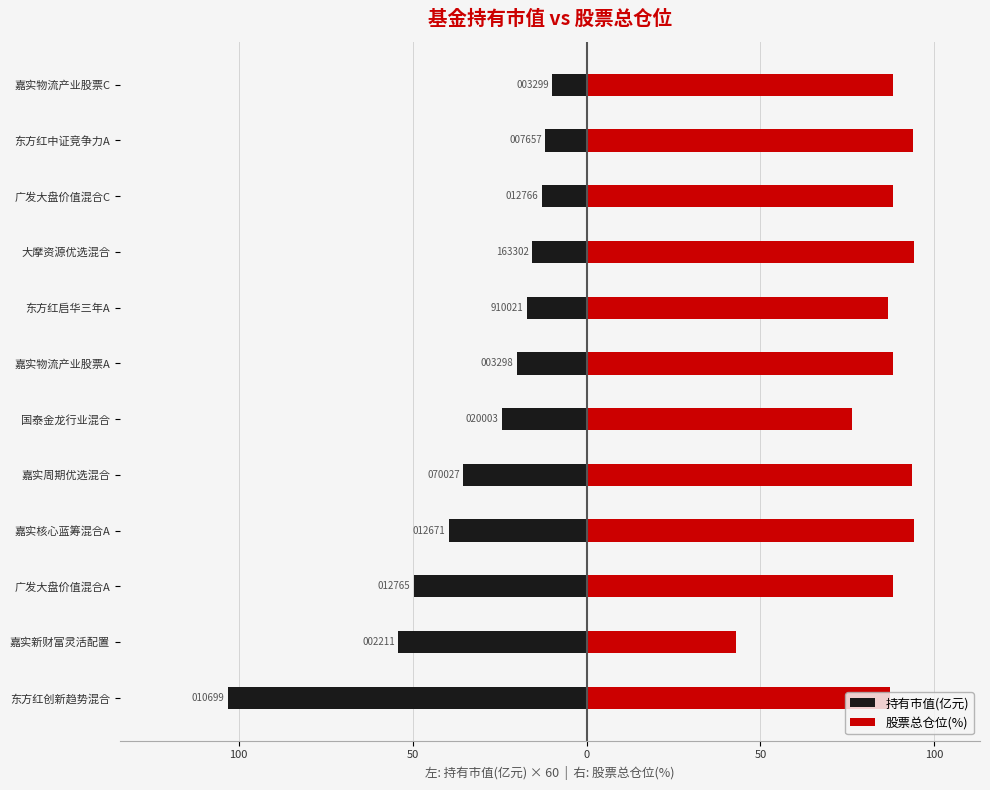

Reading right to left, list all the values displayed in this chart.

持有市值(亿元): -9.8	-11.9	-12.8	-15.6	-17.0	-20.0	-24.2	-35.4	-39.6	-49.7	-54.1	-103.2
股票总仓位(%): 88.0	93.7	88.0	94.3	86.8	88.0	76.2	93.7	94.2	88.0	43.1	87.1